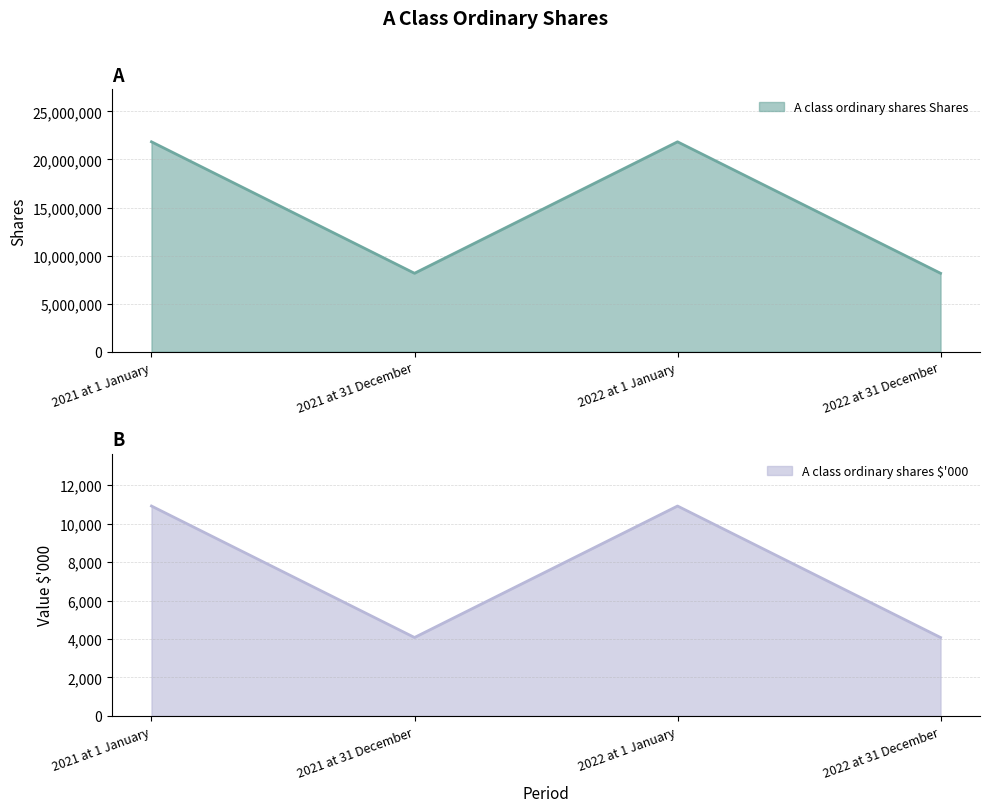

What value does the A class ordinary shares Shares series have at 2021 at 1 January?

21840000